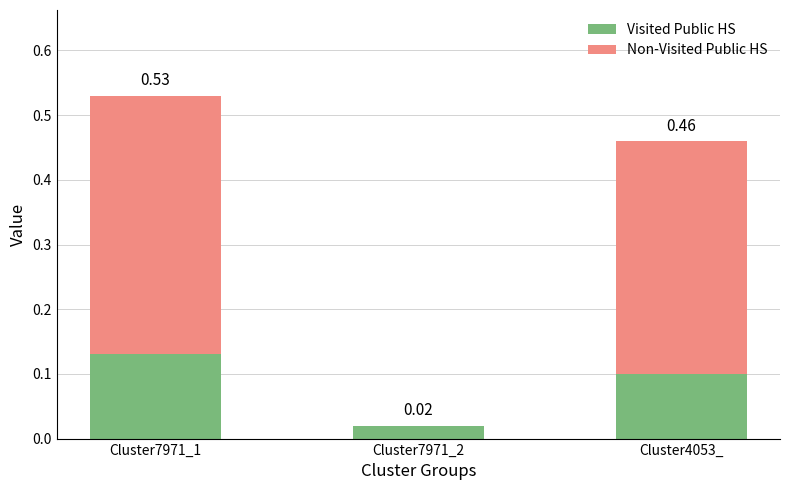

How many Visited Public HS values are between 0 and 1?

3